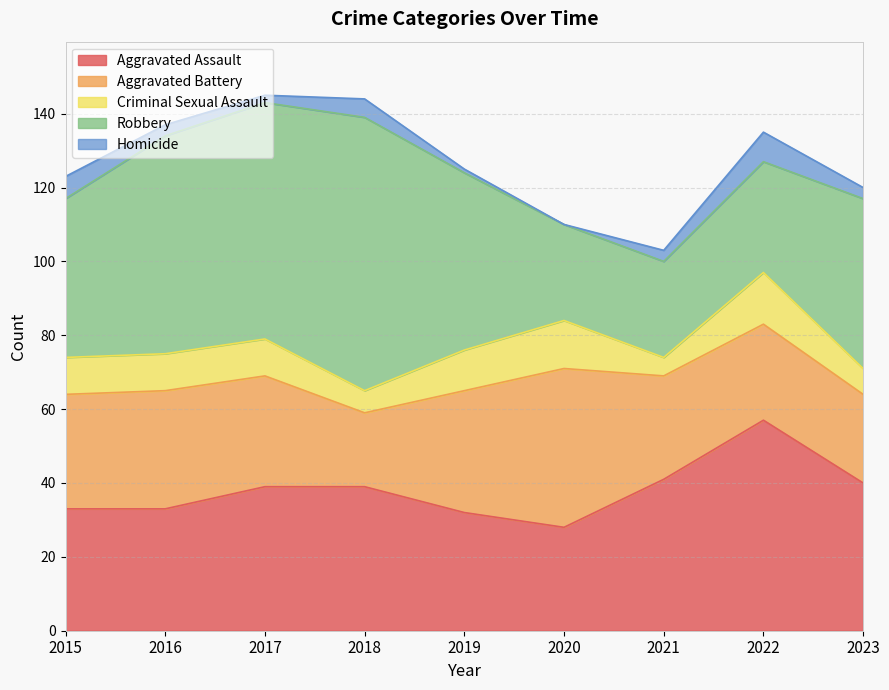

At which label does Criminal Sexual Assault first exceed 10?

2019